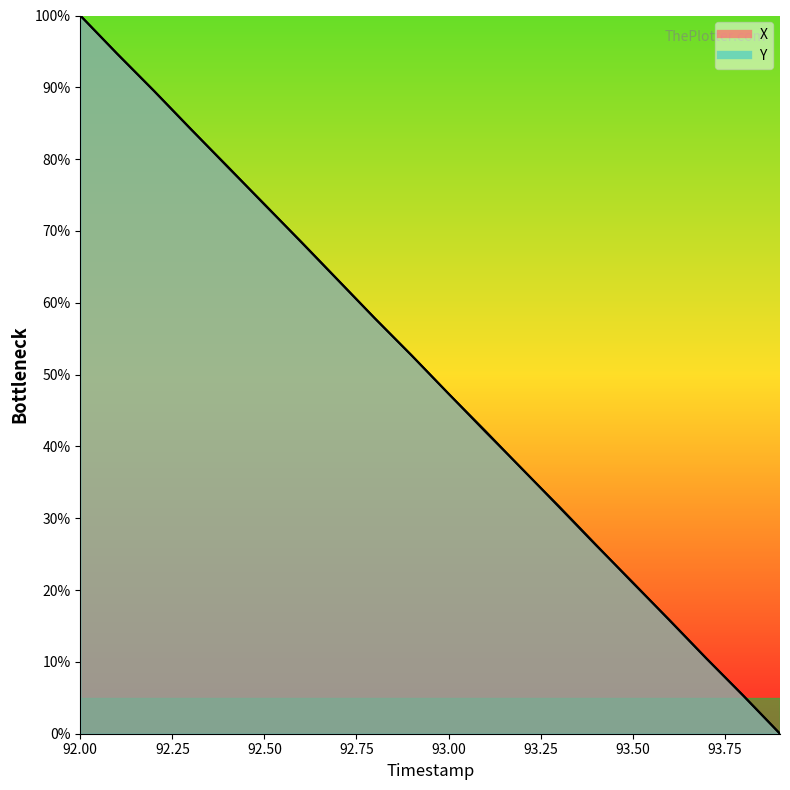

After their last crossing, which series has the higher values: Y or X?

Y